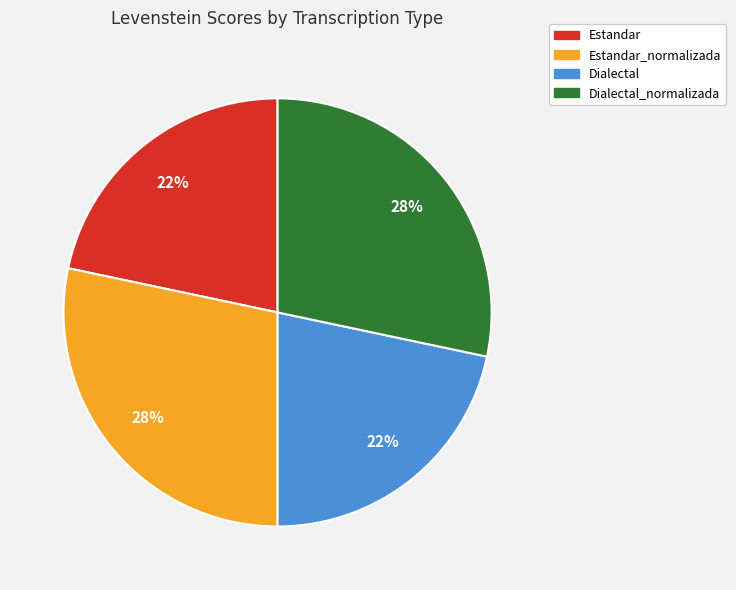

To the nearest percent, what is the average slice percentage?

25%